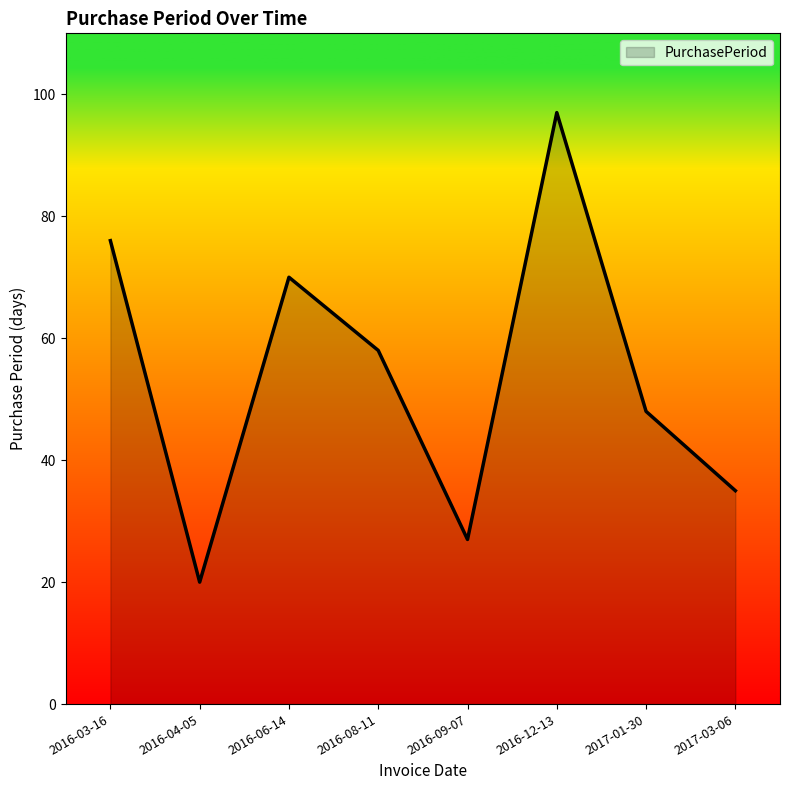

Where is the first local minimum?

2016-04-05